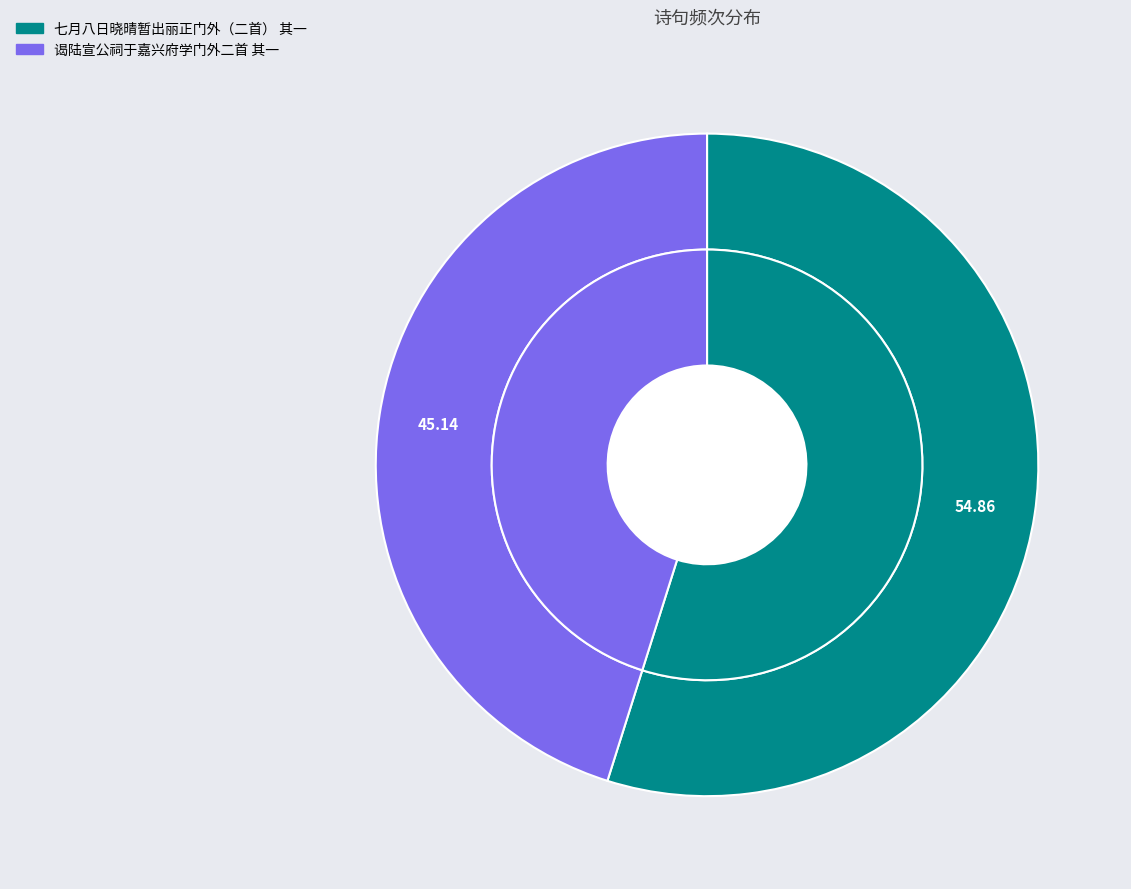

The 七月八日晓晴暂出丽正门外（二首） 其一 slice represents 55% of the pie. True or false?

True